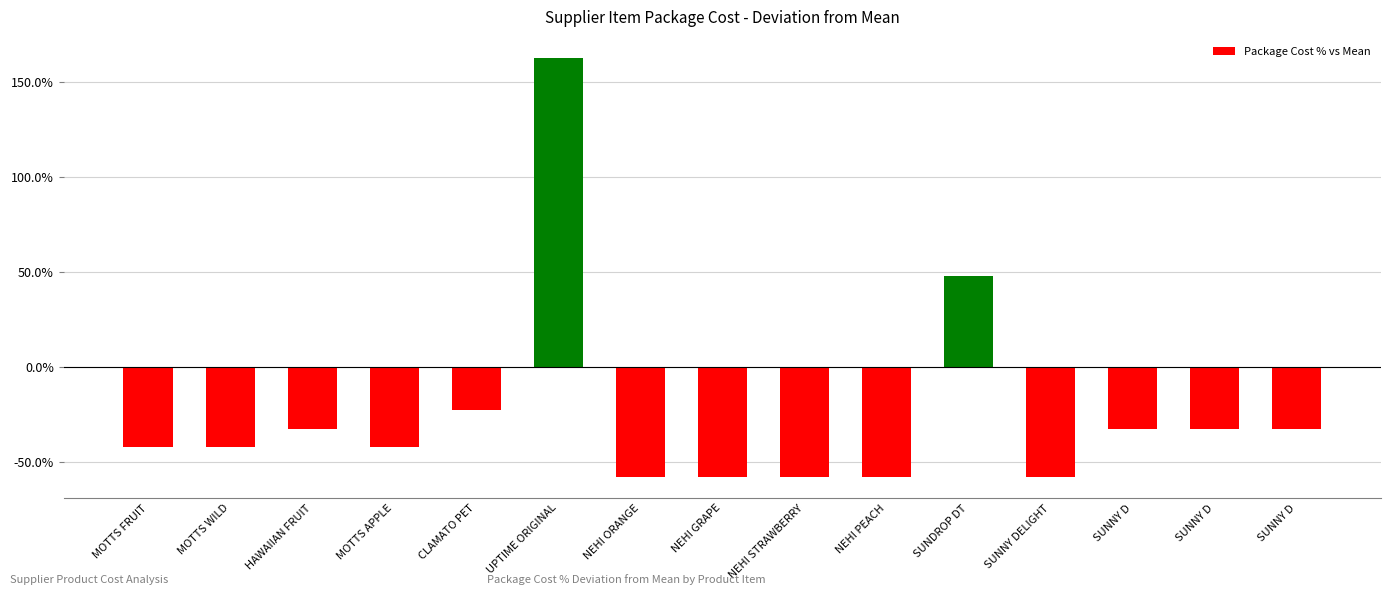

Reading left to right, what are all the values shown in this chart?

MOTTS FRUIT=-42.1	MOTTS WILD=-42.1	HAWAIIAN FRUIT=-32.6	MOTTS APPLE=-42.1	CLAMATO PET=-22.7	UPTIME ORIGINAL=163.0	NEHI ORANGE=-57.9	NEHI GRAPE=-57.9	NEHI STRAWBERRY=-57.9	NEHI PEACH=-57.9	SUNDROP DT=47.9	SUNNY DELIGHT=-57.9	SUNNY D=-32.6	SUNNY D=-32.6	SUNNY D=-32.6